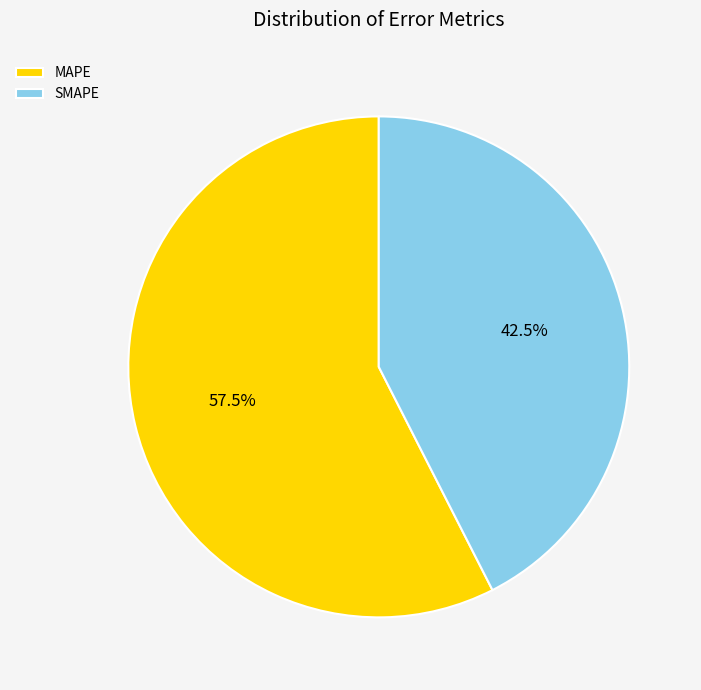

What portion of the pie excludes SMAPE?

57.5%